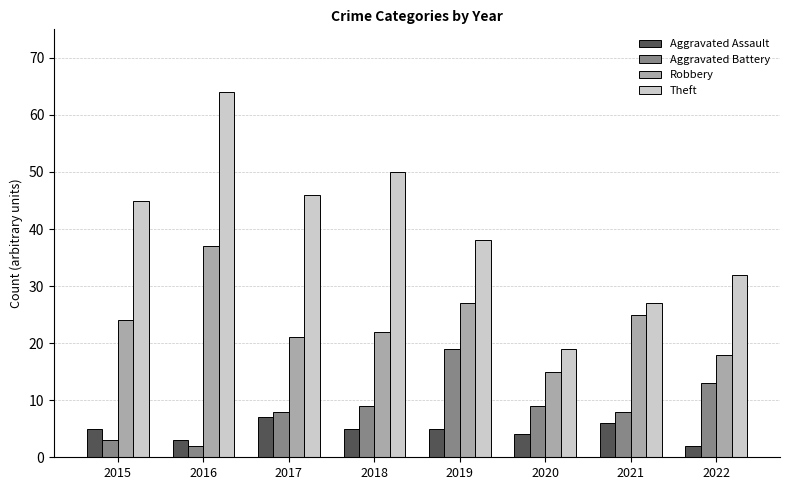

What is the average value of the Aggravated Battery series?

9